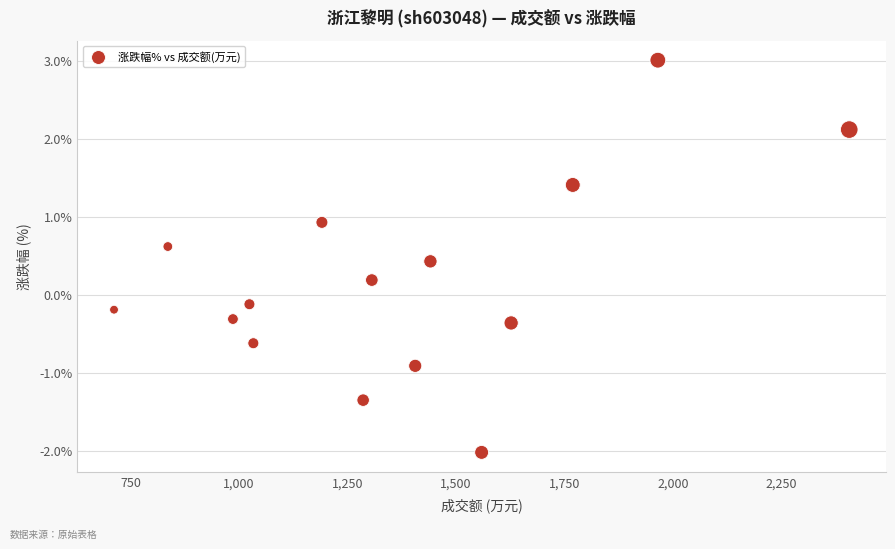

What is the range of X values (max minus min)?

1694.0